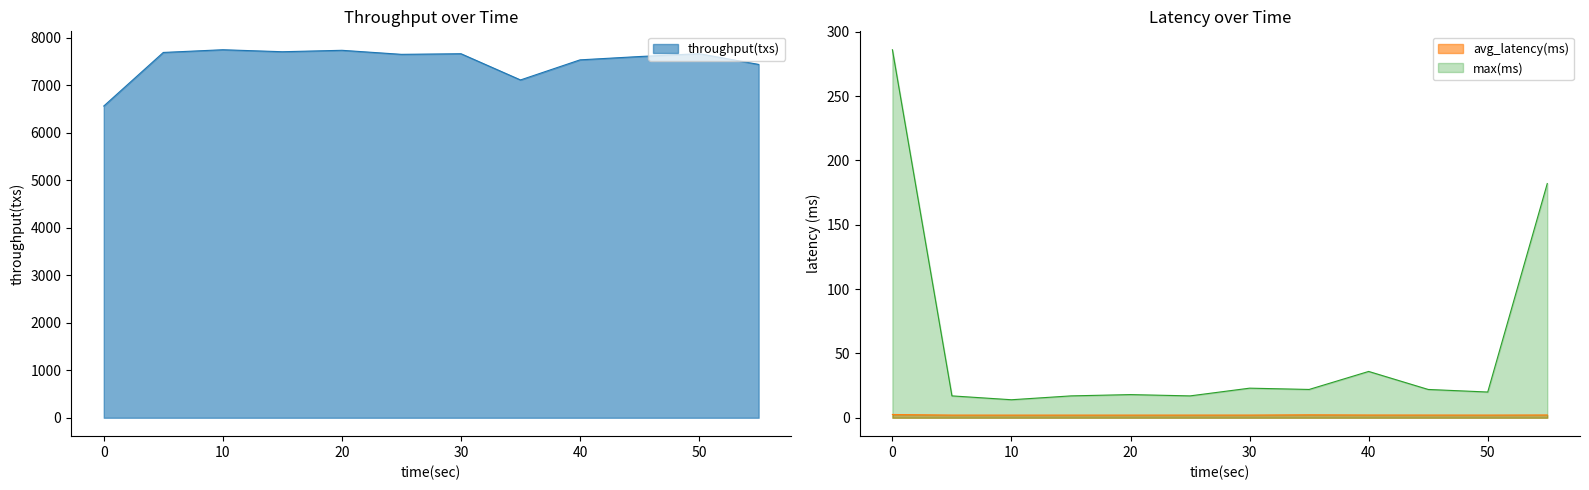

How many interior local peaks does the max(ms) series have?

3